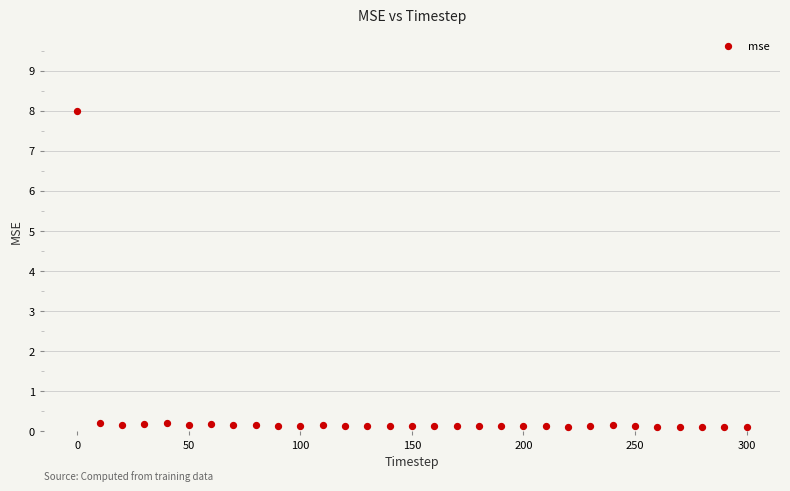

What is the range of X values (max minus min)?

300.0